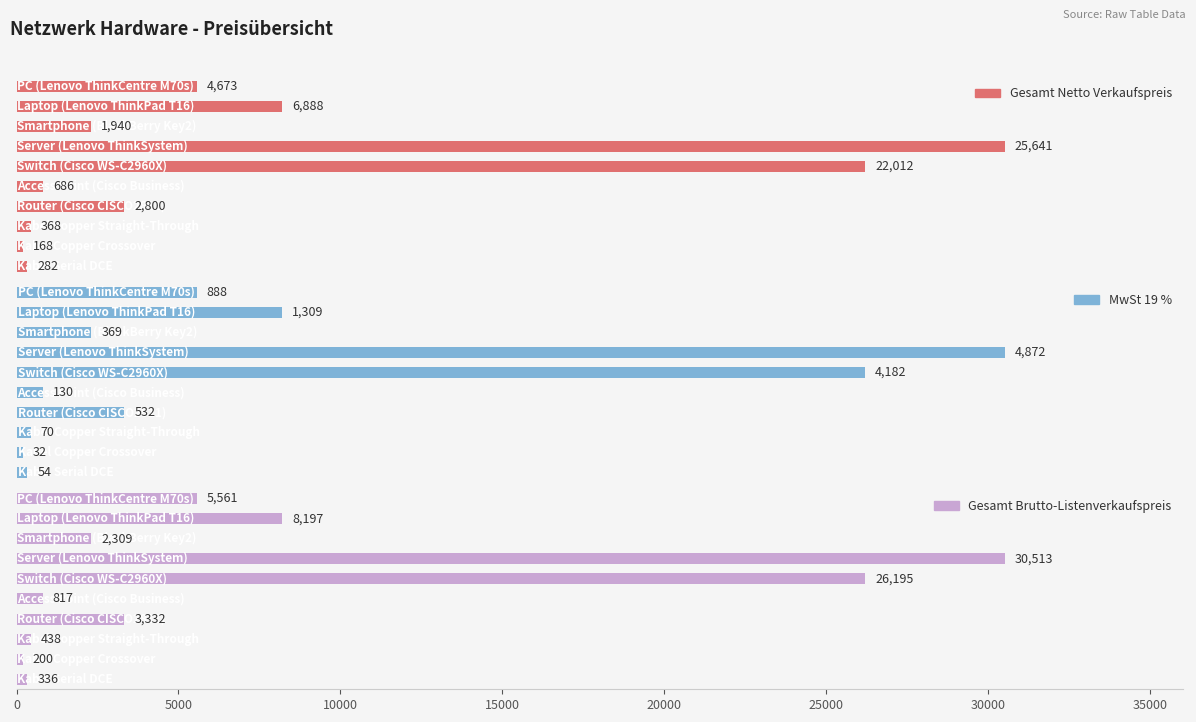

Is it true that Gesamt Brutto-Listenverkaufspreis equals 19950.0 at 15000?

False